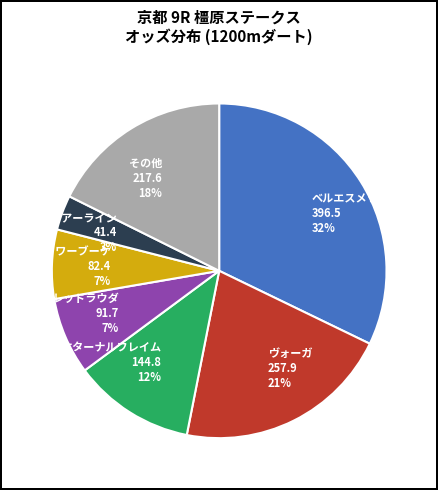

Do シャワーブーケ 82.4 7% and ヴォーガ 257.9 21% together represent more than half of the pie?

No